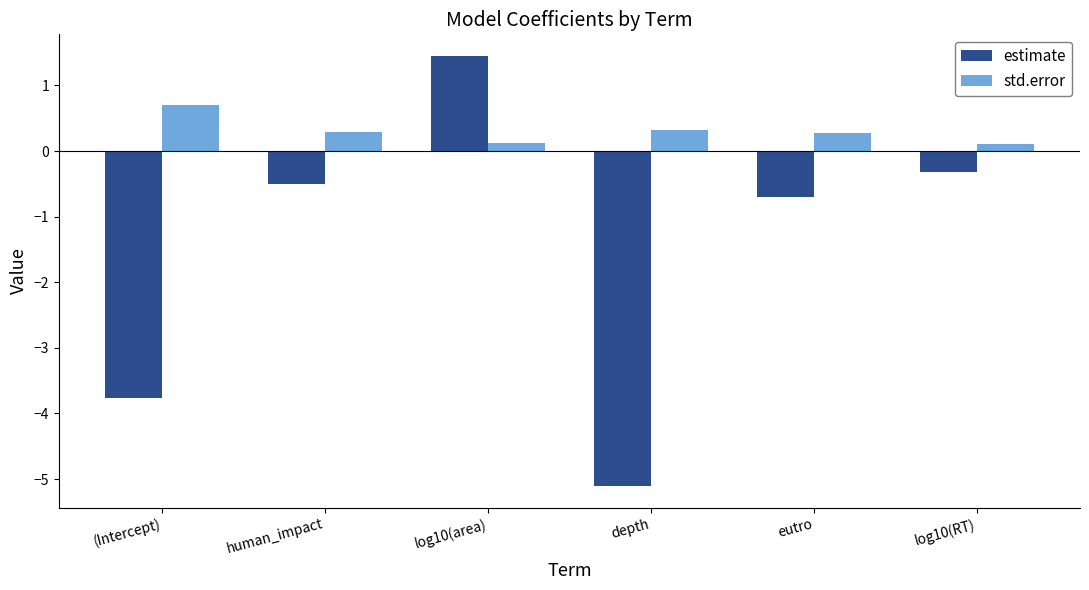

Which series has the largest range (max minus min)?

estimate